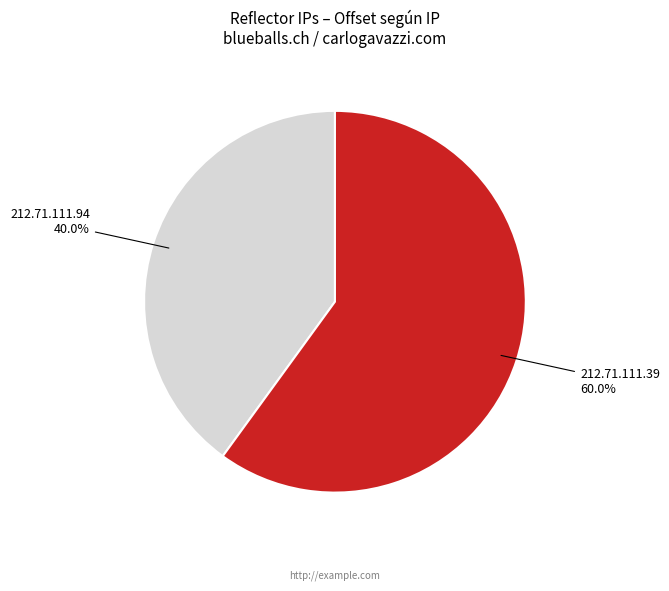

To the nearest percent, what portion does 212.71.111.39 represent?

60%